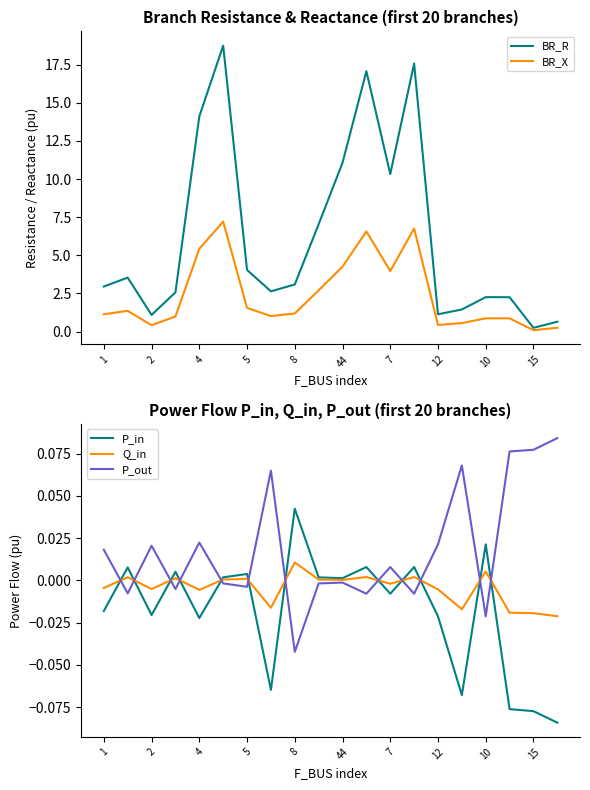

What is the approximate value of BR_R at 7?

10.3